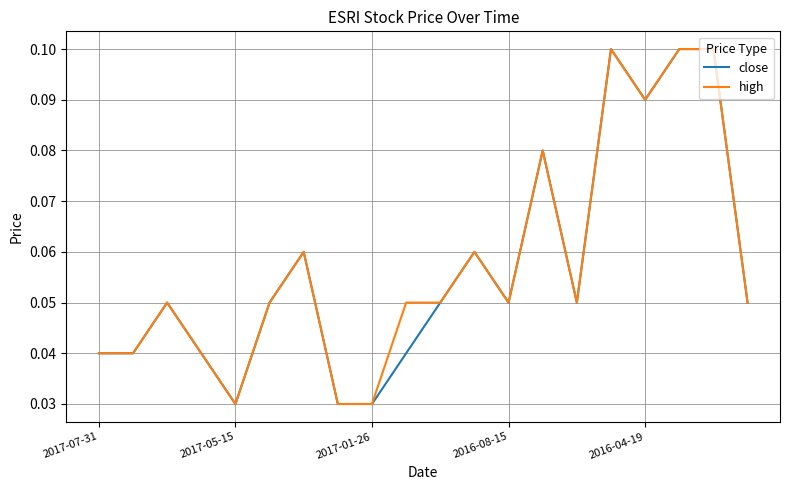

How many lines are shown in the chart?

2